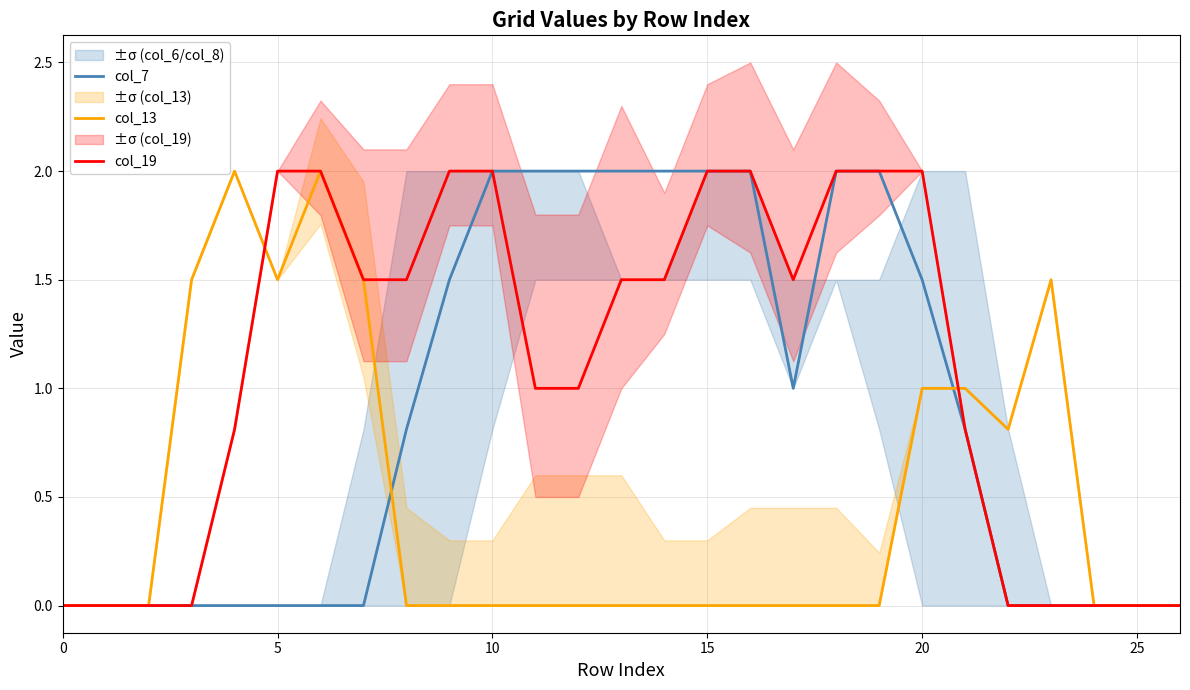

What is the maximum value for col_7?

2.0